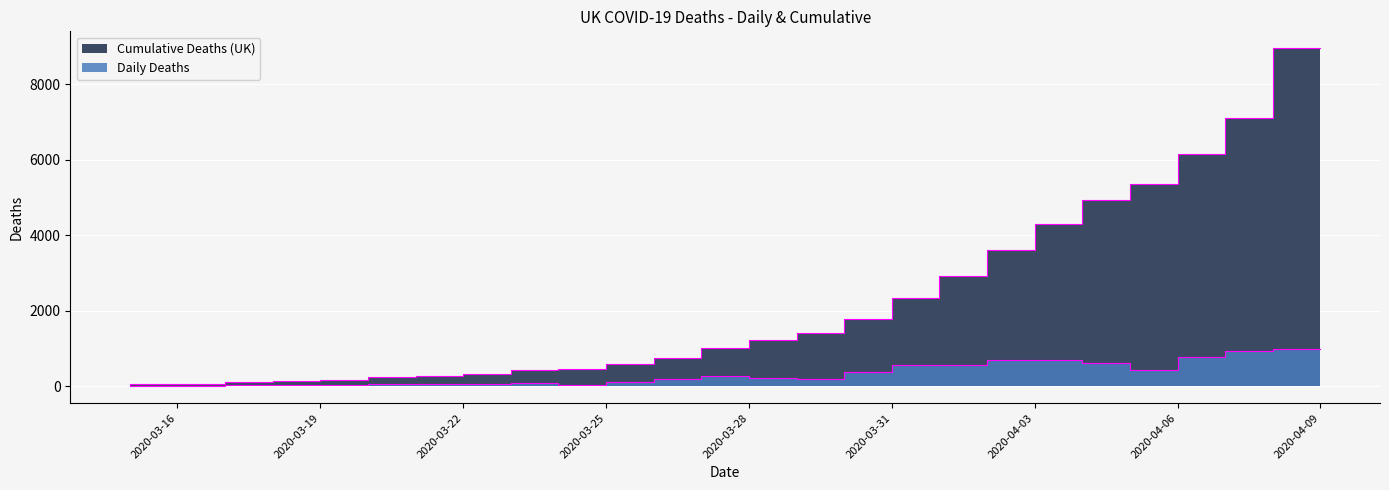

What is the smallest value displayed?

14